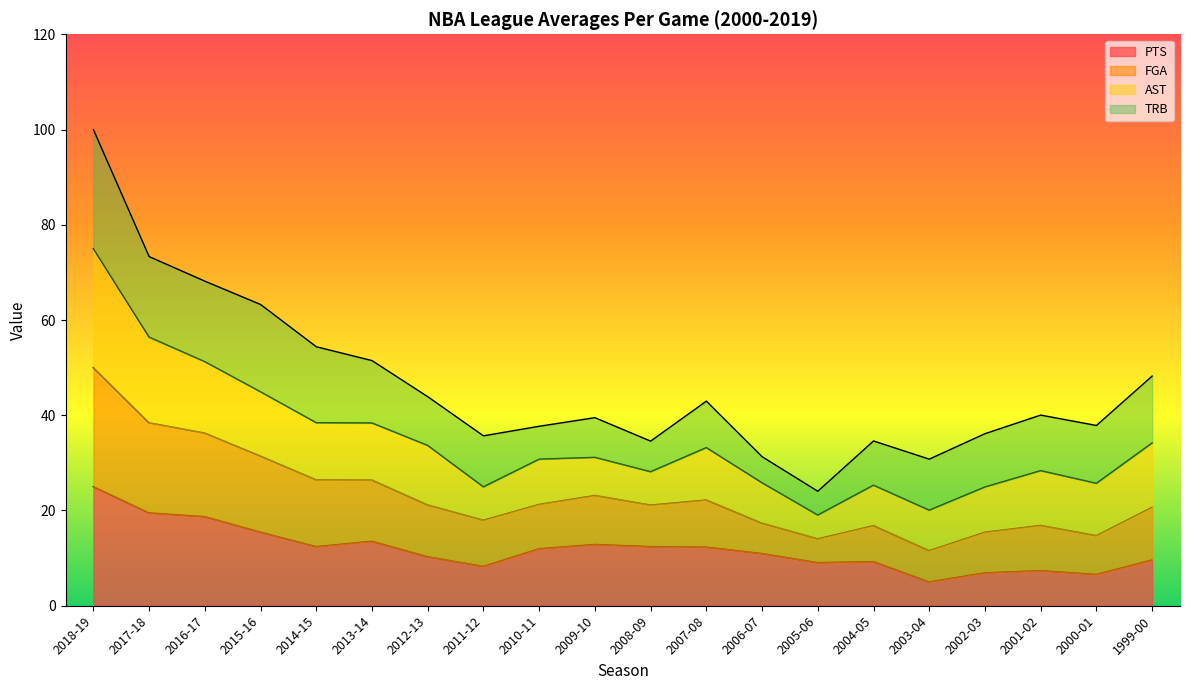

How many lines are shown in the chart?

4